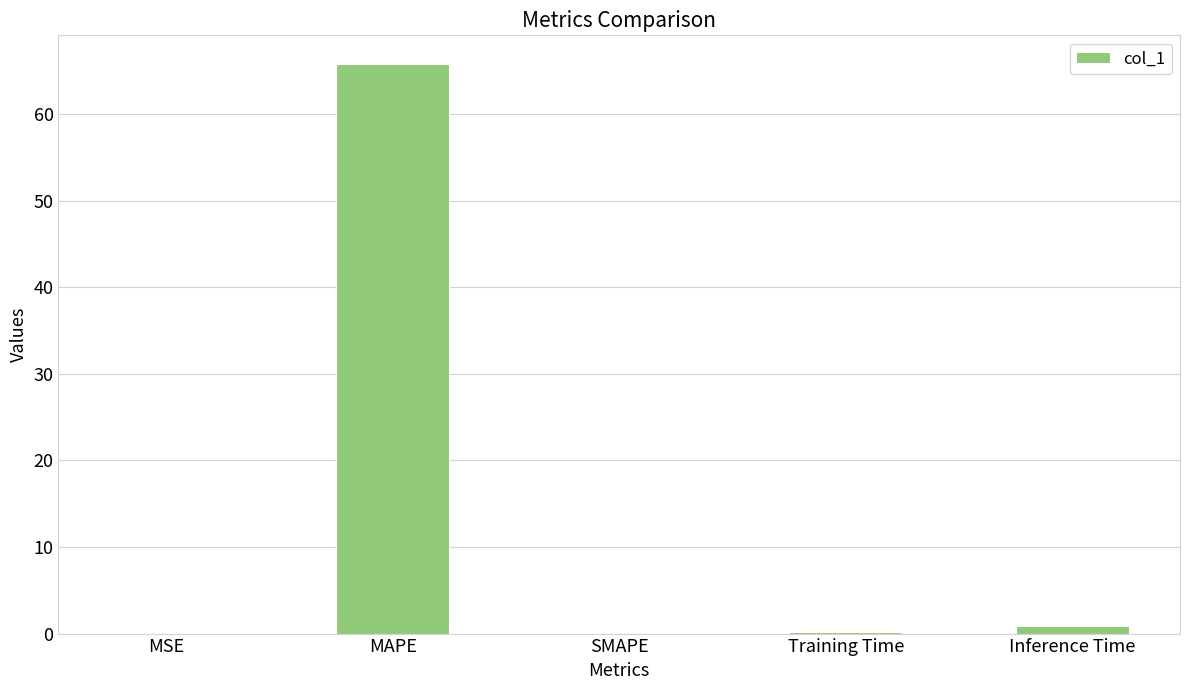

What value does the data have at MAPE?

65.8